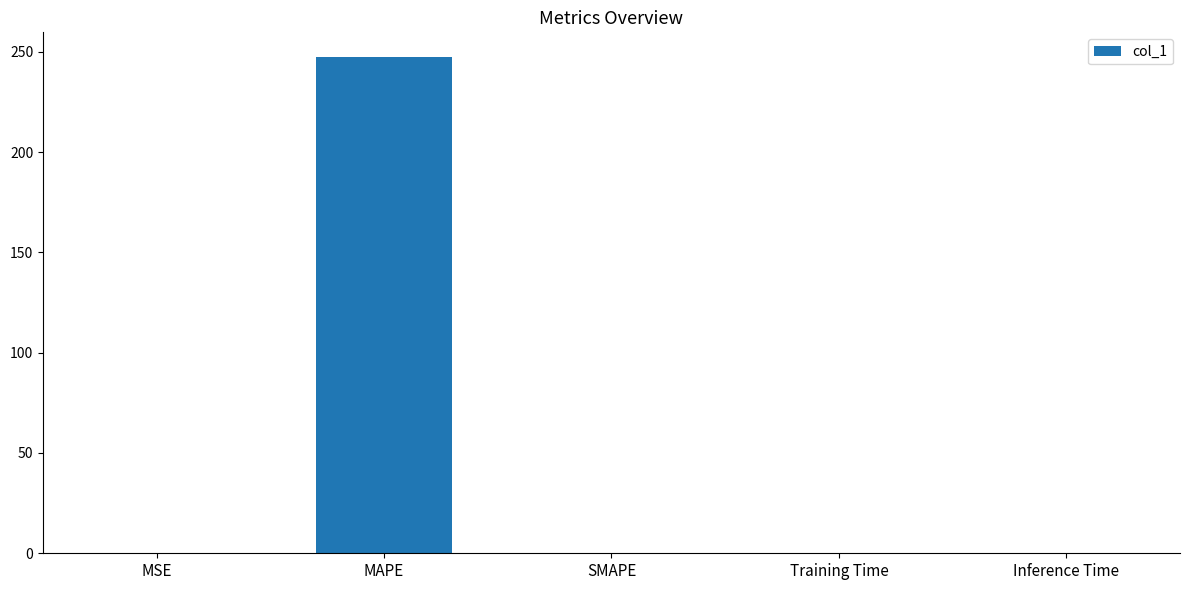

What value does the data have at MSE?

0.1